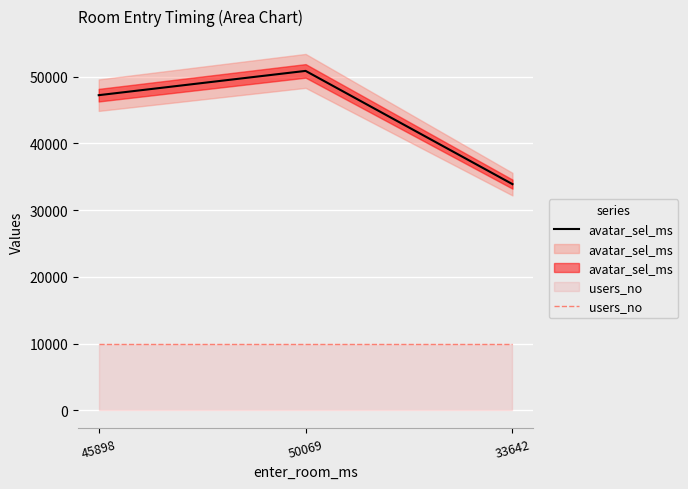

Rank the series at 50069 from lowest to highest value.

users_no, avatar_sel_ms